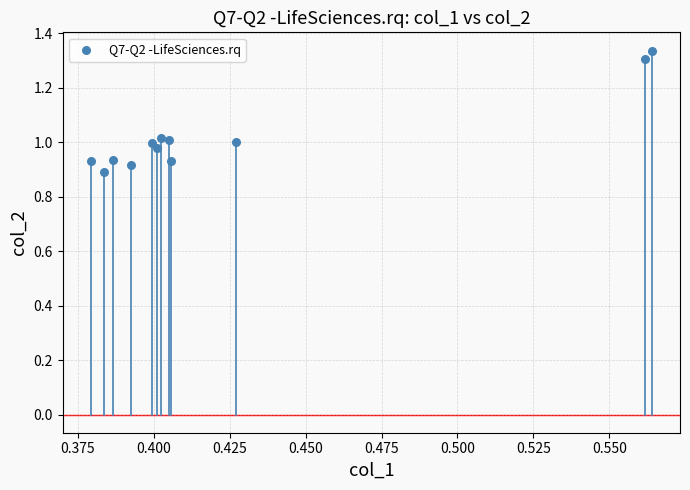

What is the range of Y values (max minus min)?

0.4